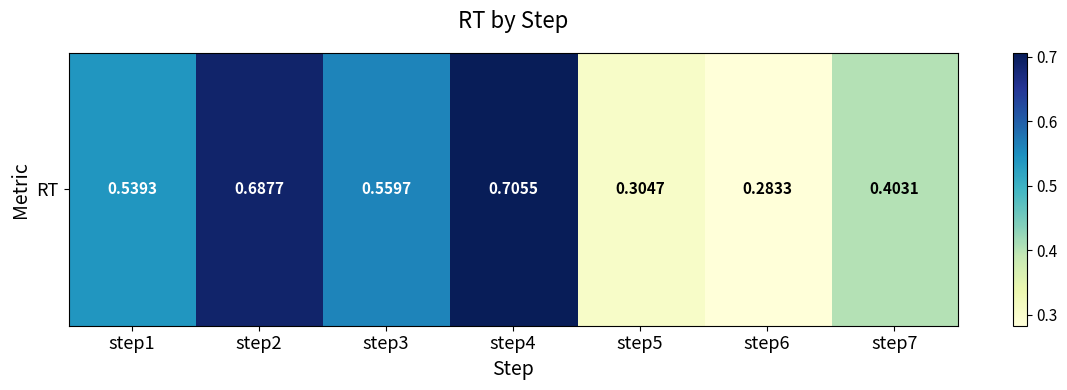

Rank the categories by value from lowest to highest.

step6, step5, step7, step1, step3, step2, step4